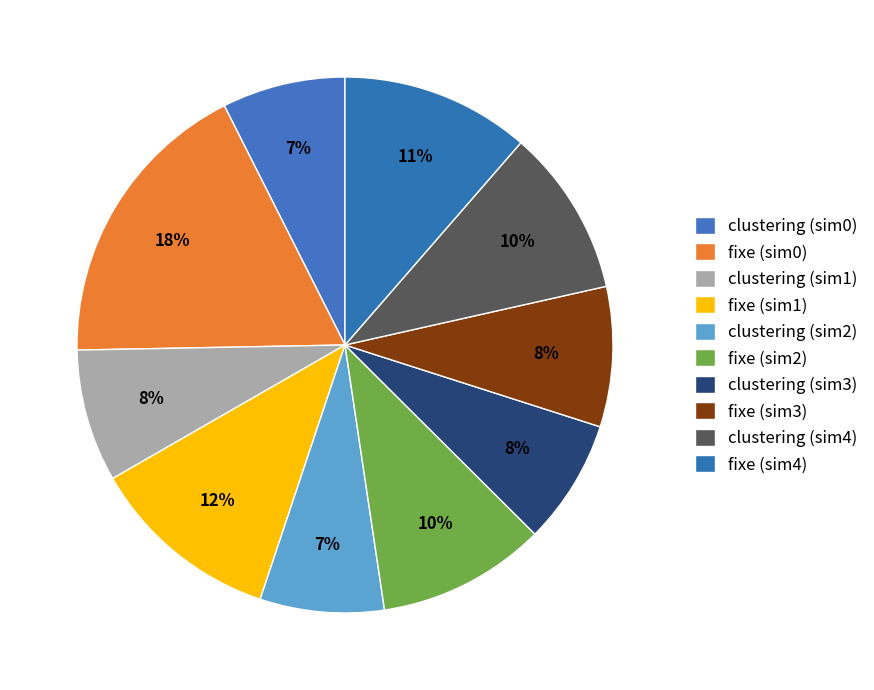

How many segments does this pie chart have?

10